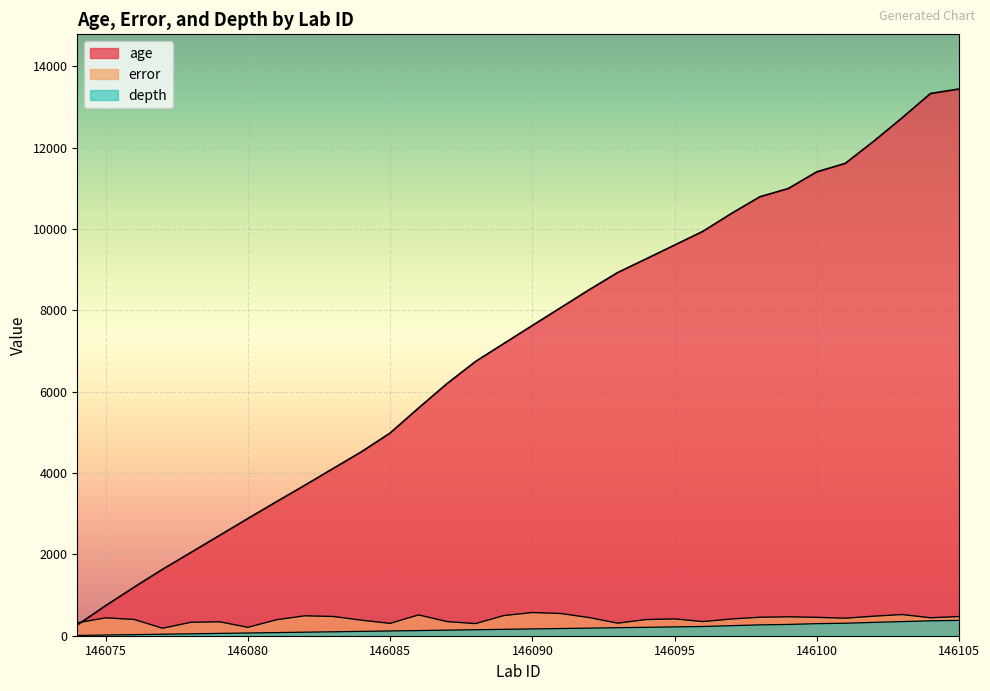

Reading right to left, transcribe all the data shown in this chart.

age: 146105=13442.0	146104=13332.0	146103=12734.0	146102=12157.0	146101=11613.0	146100=11406.0	146099=10996.0	146098=10793.0	146097=10383.0	146096=9945.0	146095=9605.0	146094=9266.0	146093=8930.0	146092=8508.0	146091=8068.0	146090=7628.0	146089=7186.0	146088=6742.0	146087=6199.0	146086=5600.0	146085=4985.0	146084=4527.0	146083=4114.0	146082=3700.0	146081=3294.0	146080=2883.0	146079=2465.0	146078=2049.0	146077=1634.0	146076=1195.0	146075=740.0	146074=264.0
error: 146105=472.0	146104=441.5	146103=521.0	146102=480.5	146101=430.5	146100=452.0	146099=465.5	146098=454.5	146097=411.5	146096=348.0	146095=413.5	146094=398.0	146093=308.5	146092=446.0	146091=546.0	146090=570.5	146089=495.5	146088=297.5	146087=348.0	146086=512.0	146085=303.0	146084=381.0	146083=473.0	146082=489.5	146081=392.0	146080=206.5	146079=343.0	146078=331.0	146077=184.0	146076=400.0	146075=439.5	146074=318.0
depth: 146105=377.0	146104=367.0	146103=347.0	146102=328.0	146101=307.0	146100=297.0	146099=277.0	146098=267.0	146097=247.0	146096=227.0	146095=217.0	146094=207.0	146093=197.0	146092=187.0	146091=177.0	146090=167.0	146089=157.0	146088=147.0	146087=137.0	146086=127.0	146085=117.0	146084=107.0	146083=97.0	146082=87.0	146081=77.0	146080=67.0	146079=57.0	146078=47.0	146077=37.0	146076=27.0	146075=17.0	146074=7.0